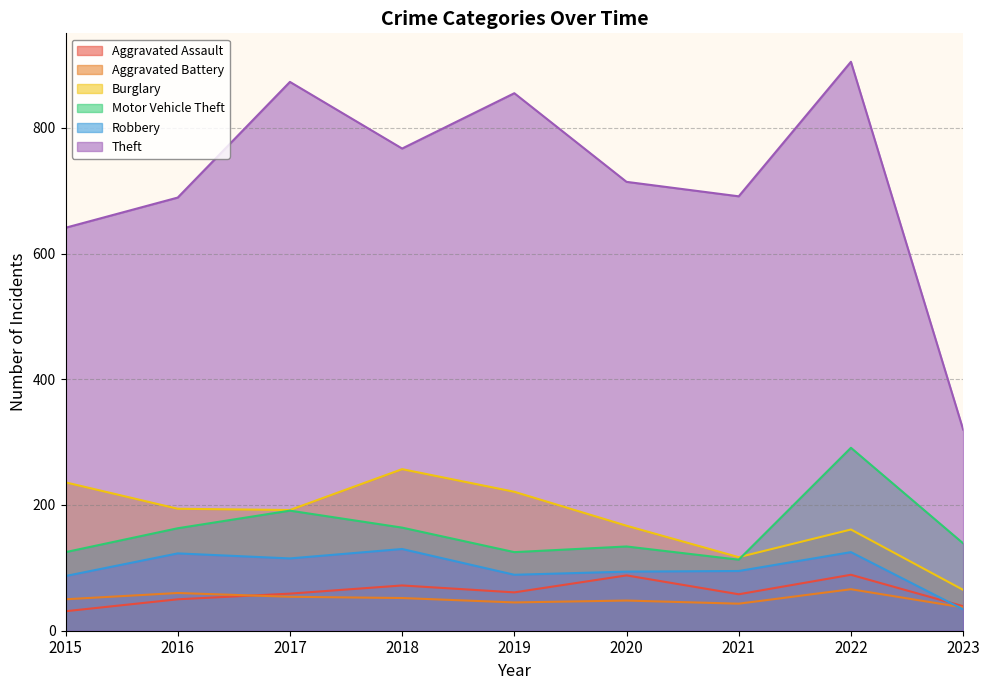

Does the chart have visible grid lines?

Yes